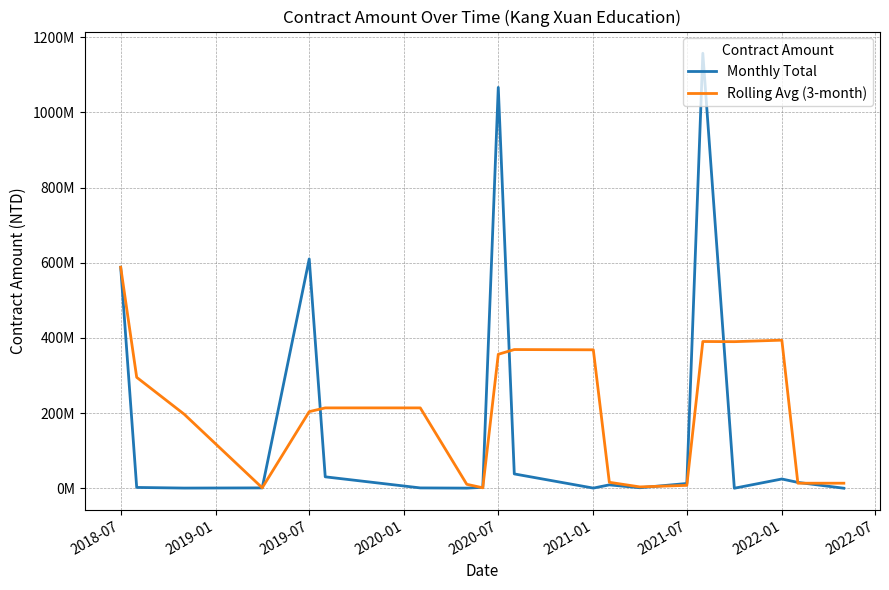

What is the greatest value displayed?

1157255091.0